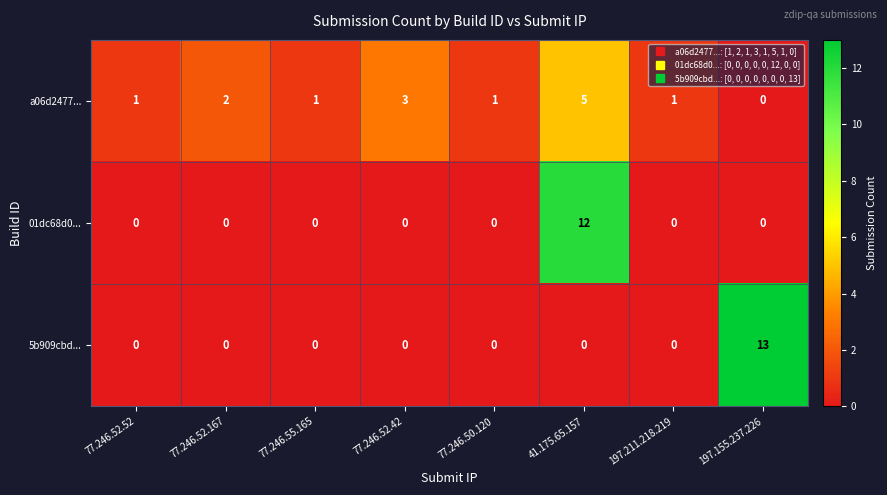

What is the difference between the highest and lowest values at 77.246.50.120?

1